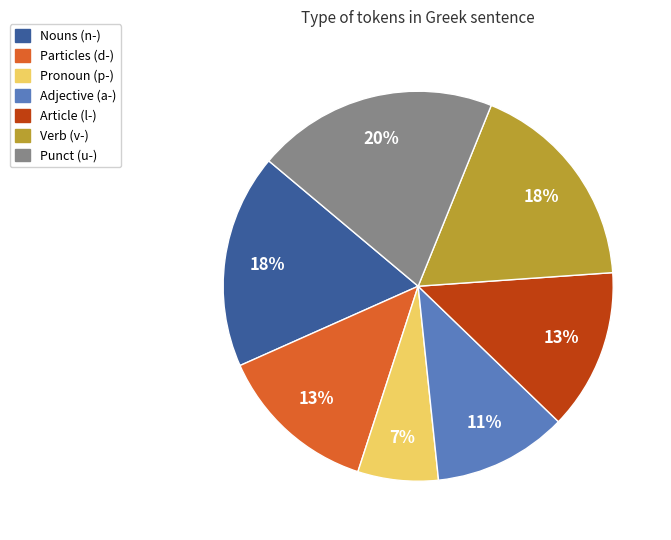

How many segments does this pie chart have?

7